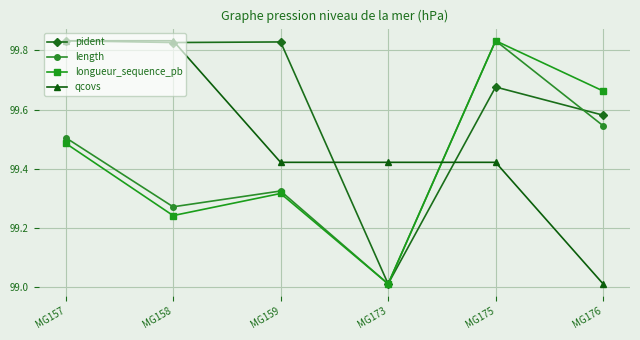

Count the number of data series in this chart.

4